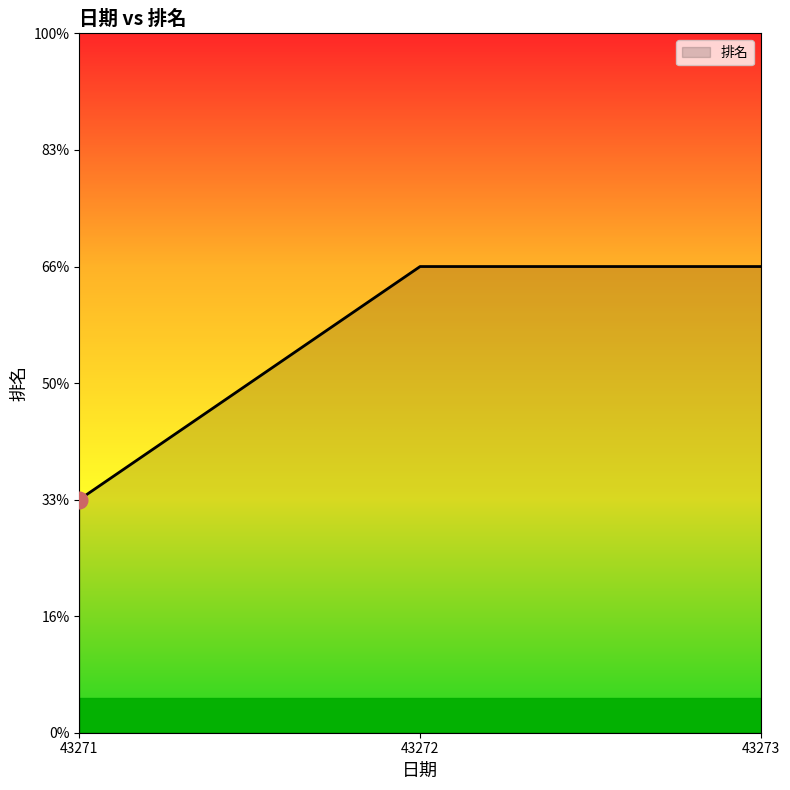

Reading right to left, extract all data points from this chart.

2	2	1